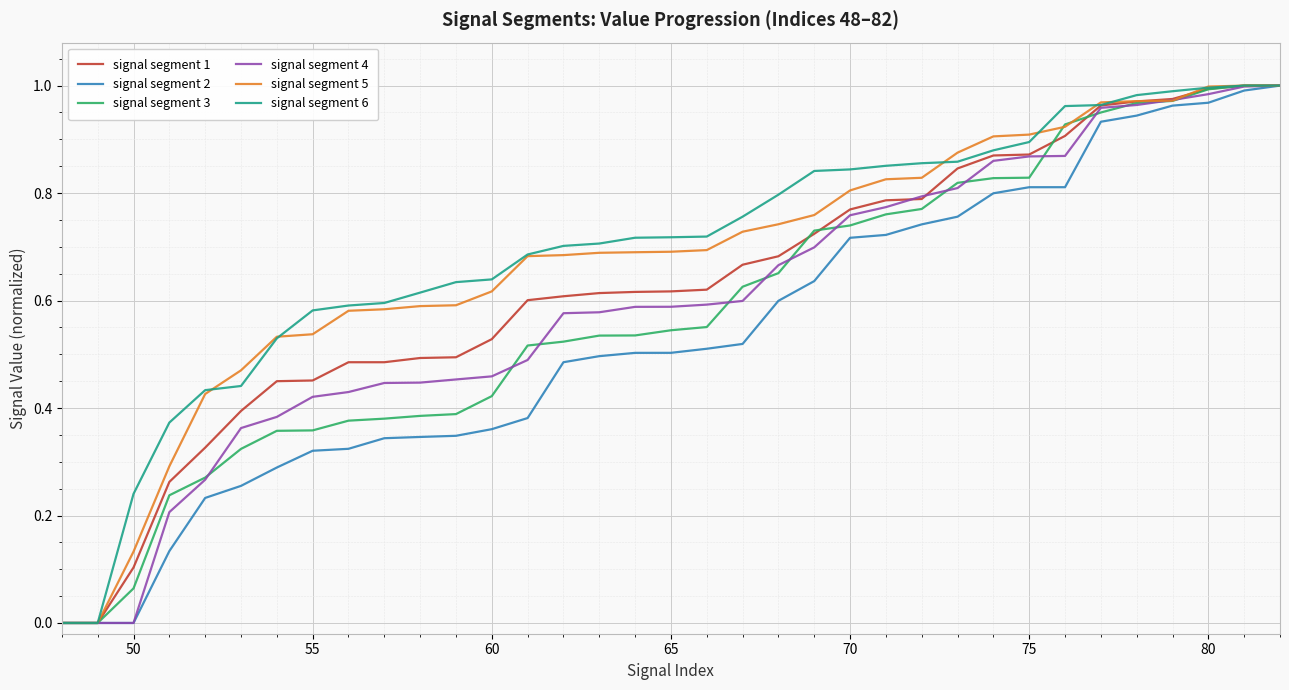

Rank the series by their maximum value, from highest to lowest.

signal segment 1, signal segment 2, signal segment 3, signal segment 6, signal segment 4, signal segment 5